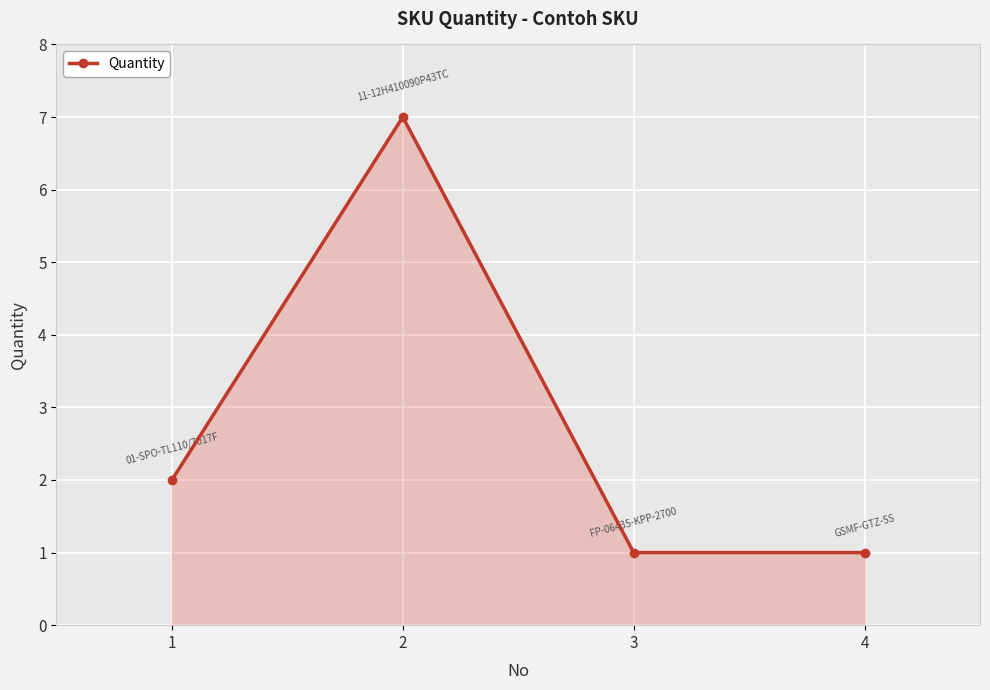

What is the average value?

3